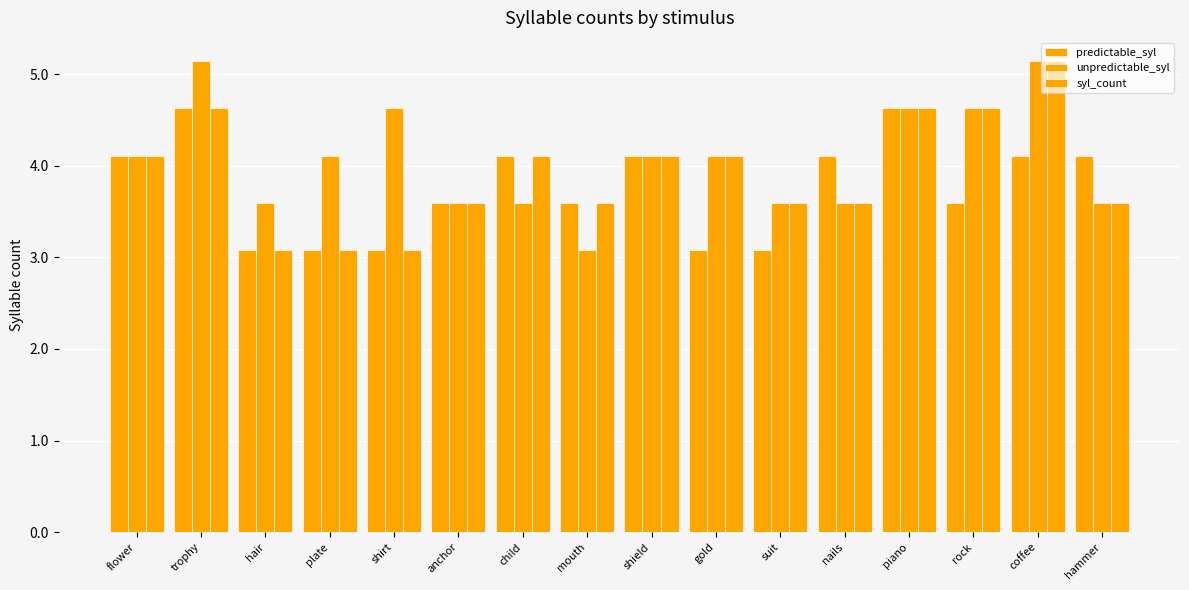

The unpredictable_syl series shows 3.6 at anchor. True or false?

True